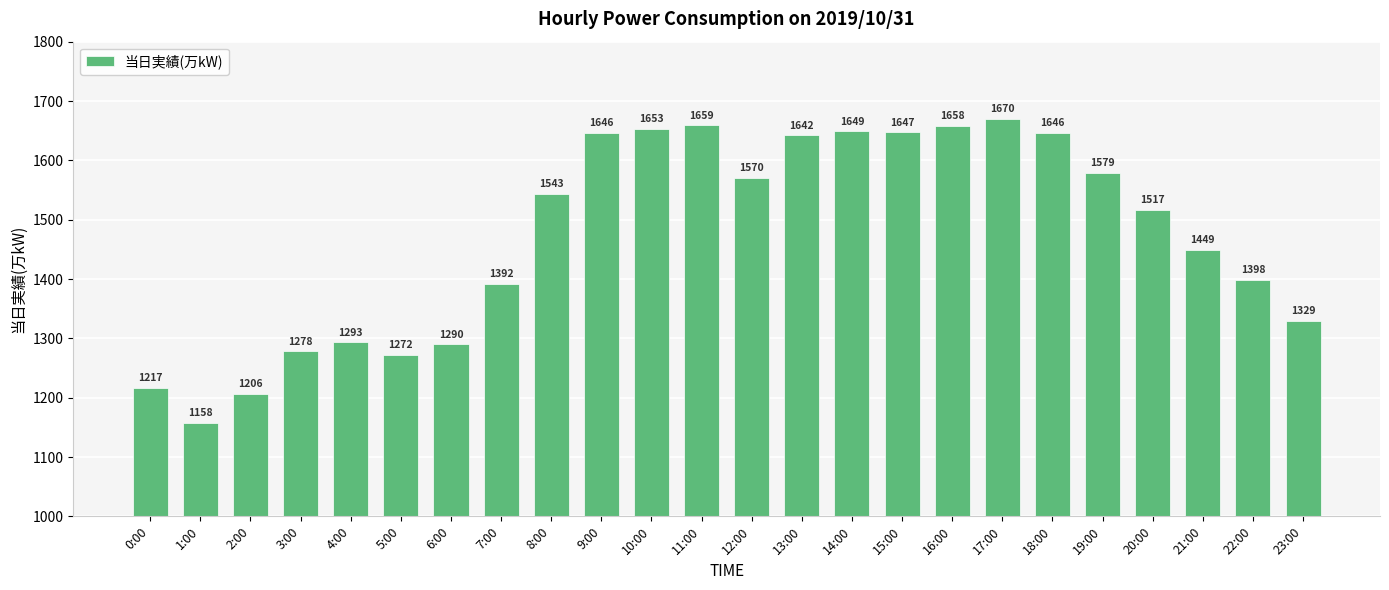

Reading left to right, transcribe all the data shown in this chart.

1217	1158	1206	1278	1293	1272	1290	1392	1543	1646	1653	1659	1570	1642	1649	1647	1658	1670	1646	1579	1517	1449	1398	1329